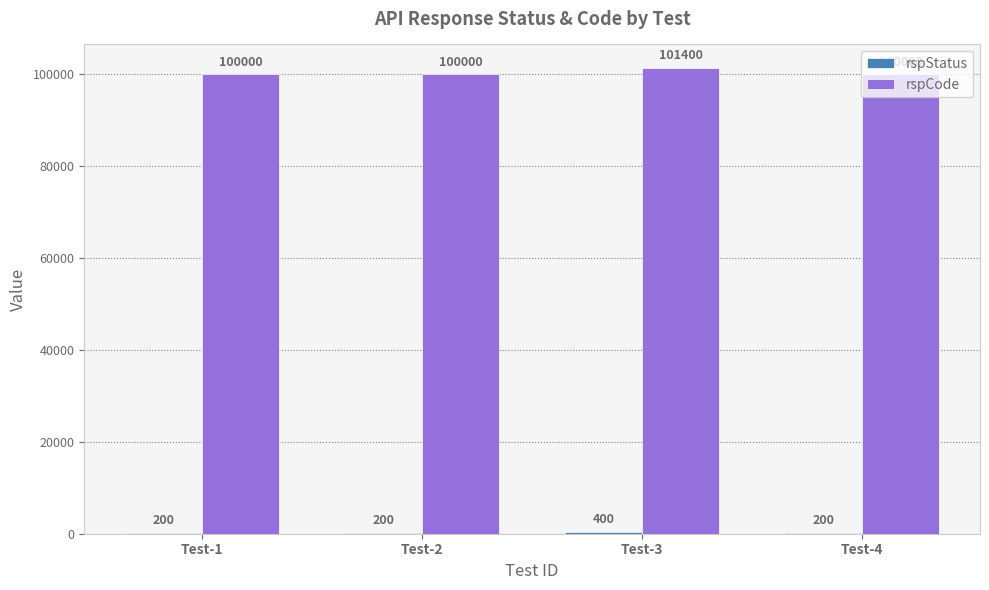

What is the approximate value of rspCode at Test-4?

100000